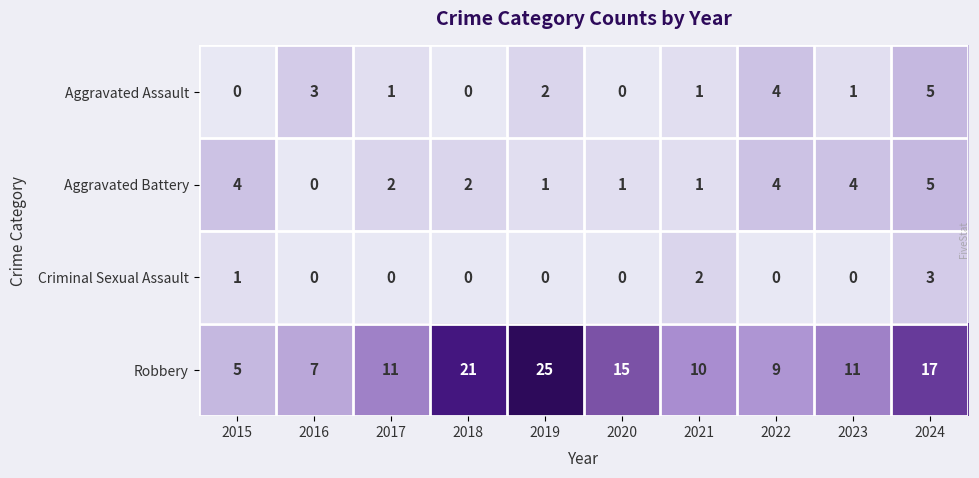

How many Aggravated Battery values are between 1 and 4?

8